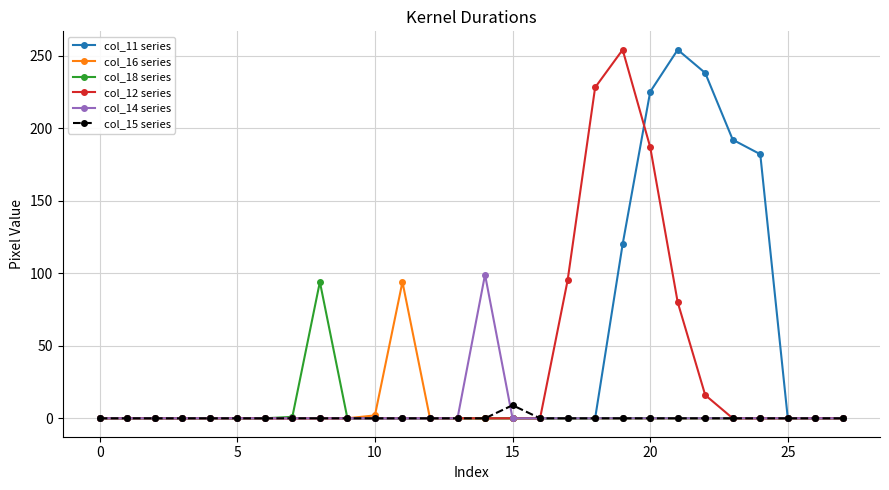

Which series has the largest total across all categories?

col_11 series